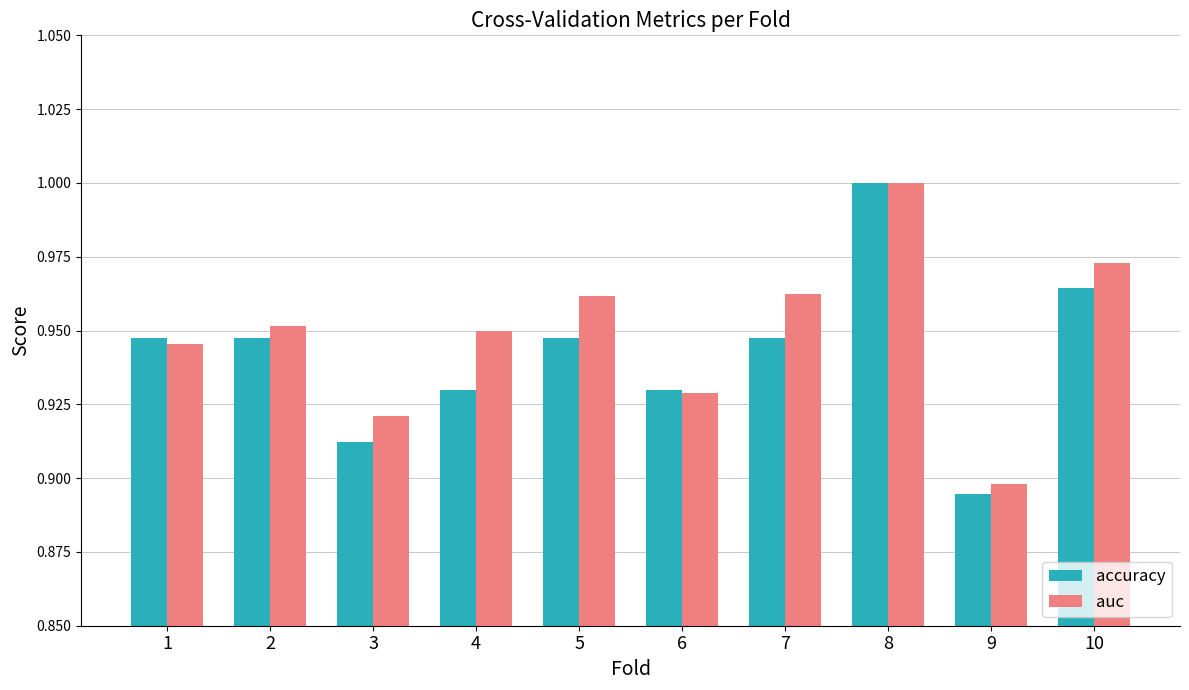

Which category has the lowest value in the accuracy series?

9